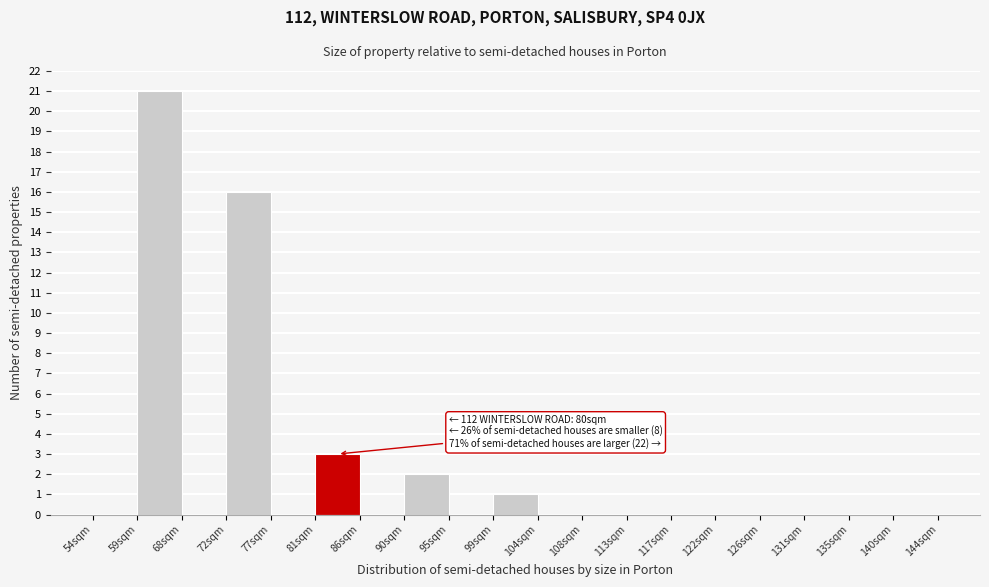

Reading right to left, transcribe all the data shown in this chart.

140sqm=0	135sqm=0	131sqm=0	126sqm=0	122sqm=0	117sqm=0	113sqm=0	108sqm=0	104sqm=0	99sqm=1	95sqm=0	90sqm=2	86sqm=0	81sqm=3	77sqm=0	72sqm=16	68sqm=0	59sqm=21	54sqm=0